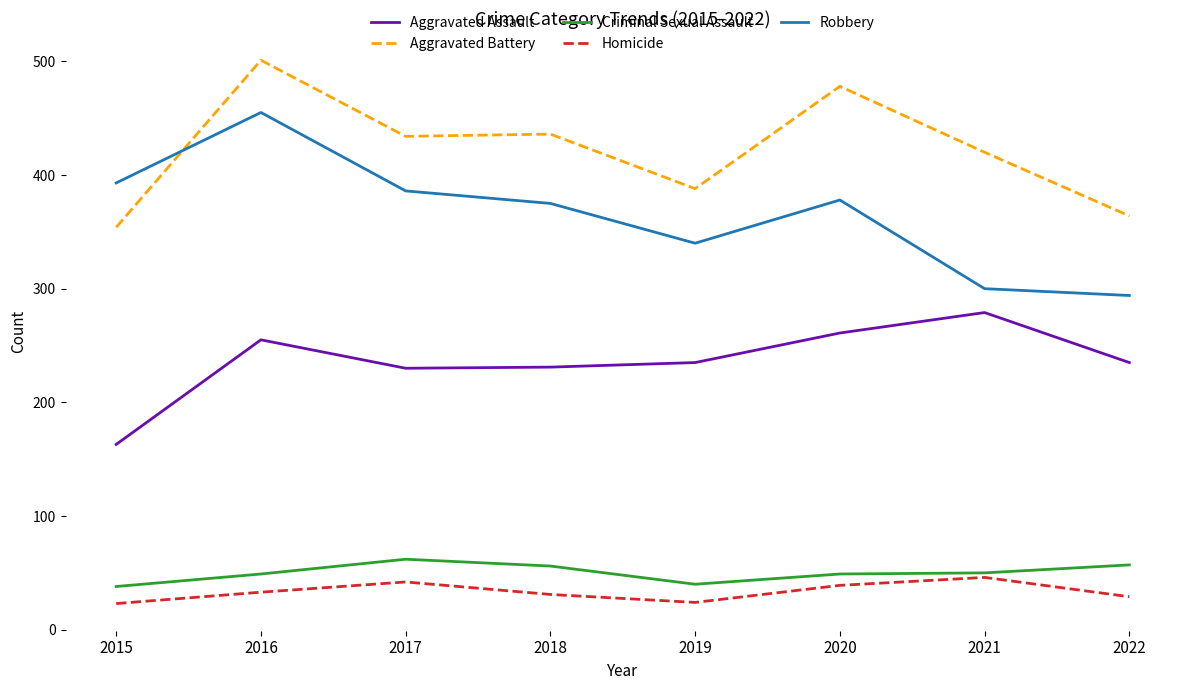

How many lines are shown in the chart?

5